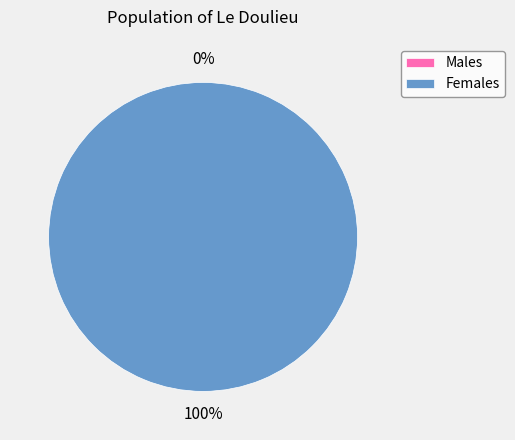

How many segments does this pie chart have?

2